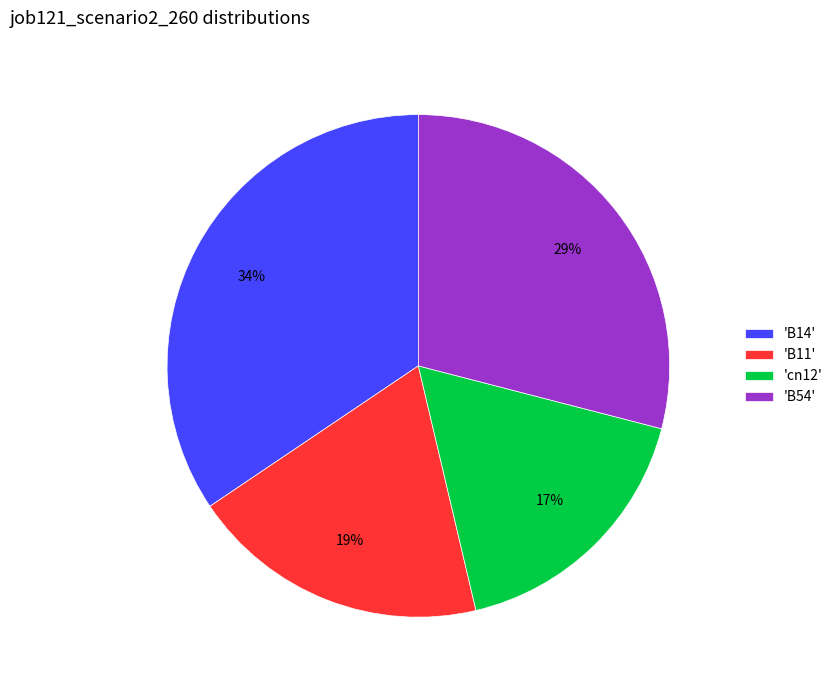

To the nearest percent, what is the average slice percentage?

25%